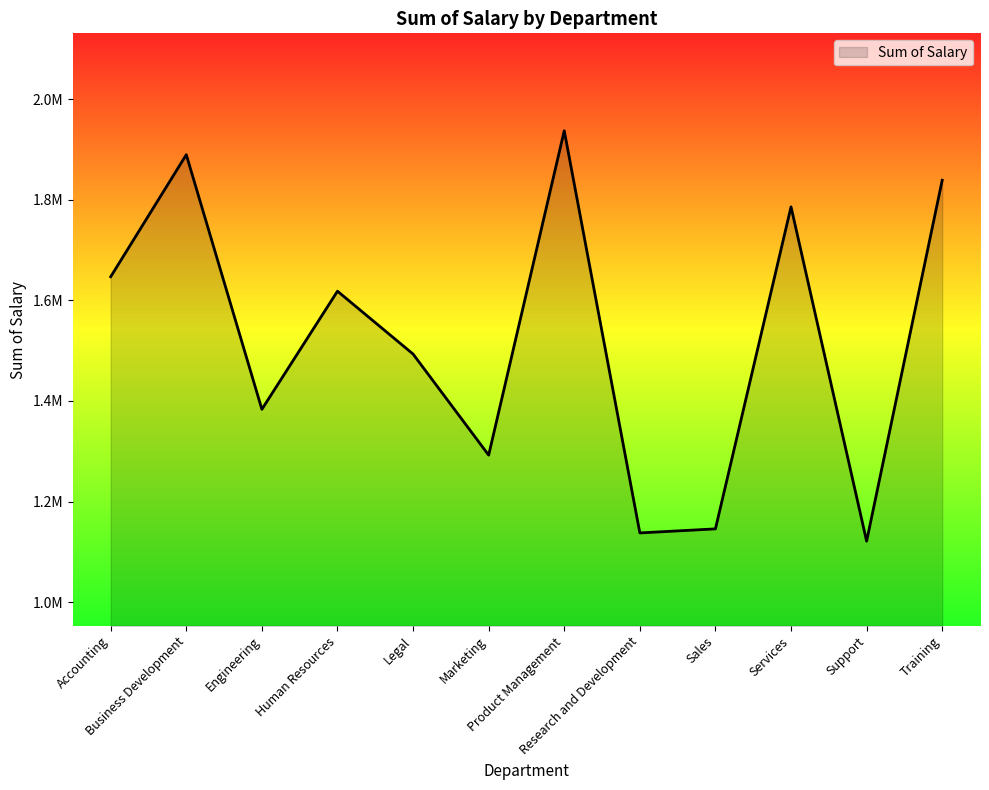

True or false: there are more than 2 points higher than both neighbors.

True